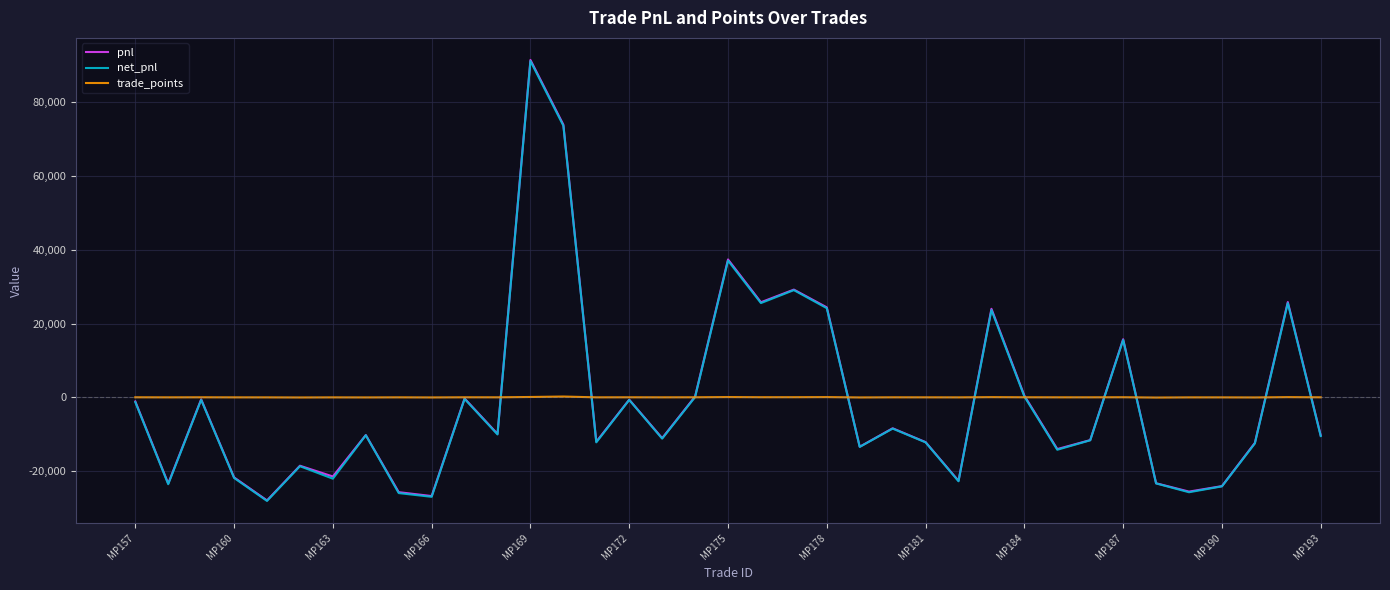

Which series has the widest spread of values?

pnl